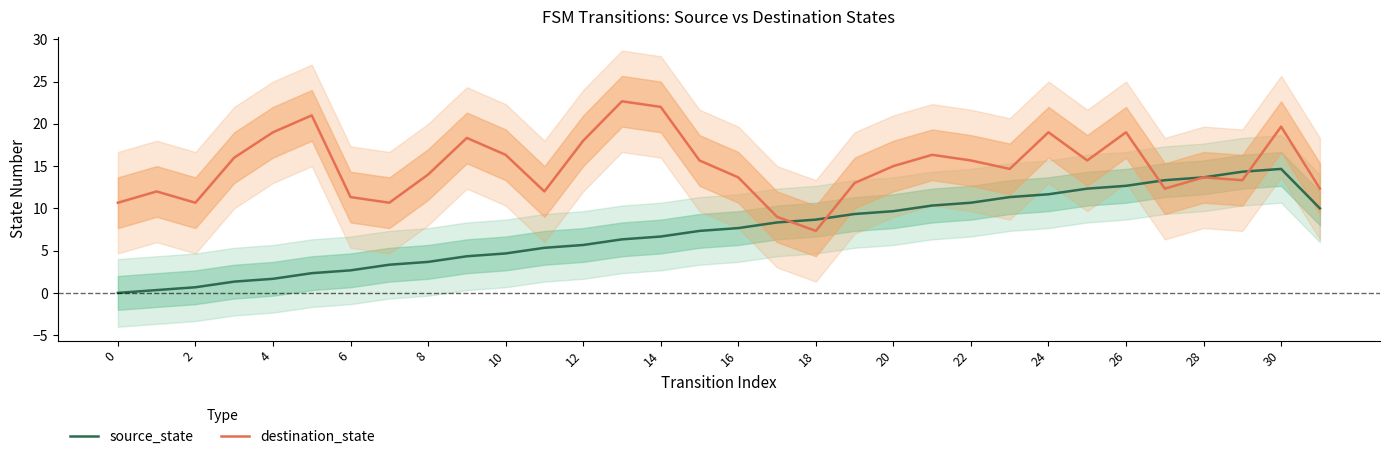

What is the difference between the maximum and minimum values in the destination_state series?

15.3